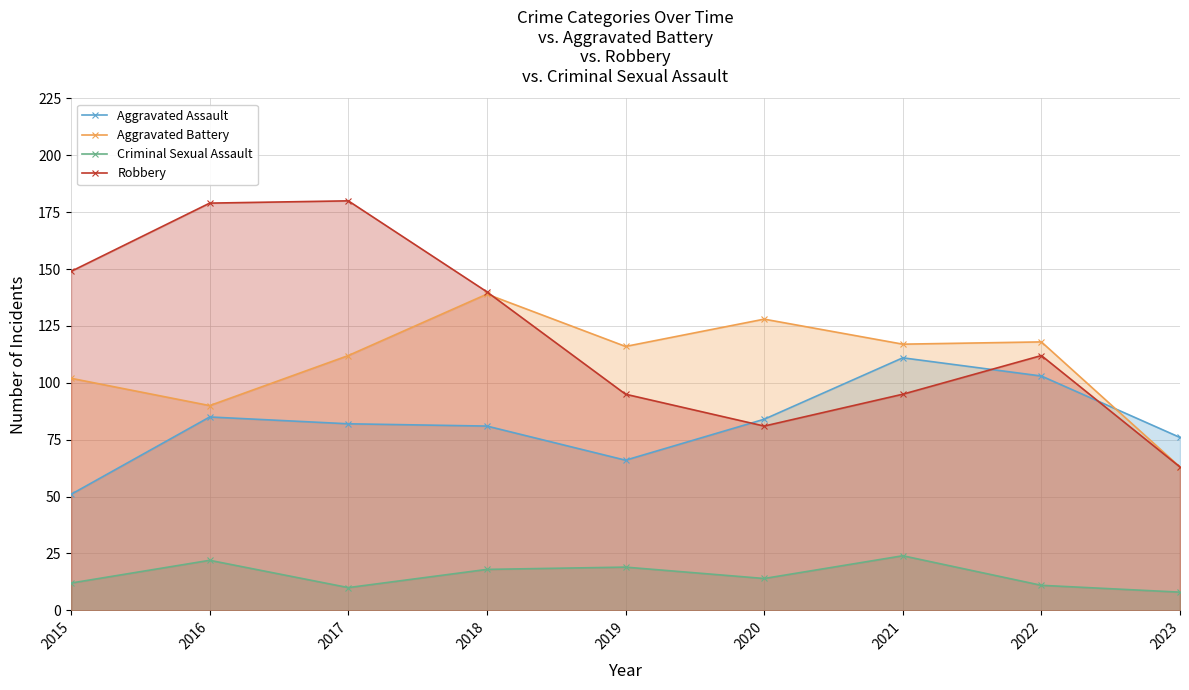

Reading left to right, what are all the values shown in this chart?

Aggravated Assault: 51	85	82	81	66	84	111	103	76
Aggravated Battery: 102	90	112	139	116	128	117	118	63
Criminal Sexual Assault: 12	22	10	18	19	14	24	11	8
Robbery: 149	179	180	140	95	81	95	112	63